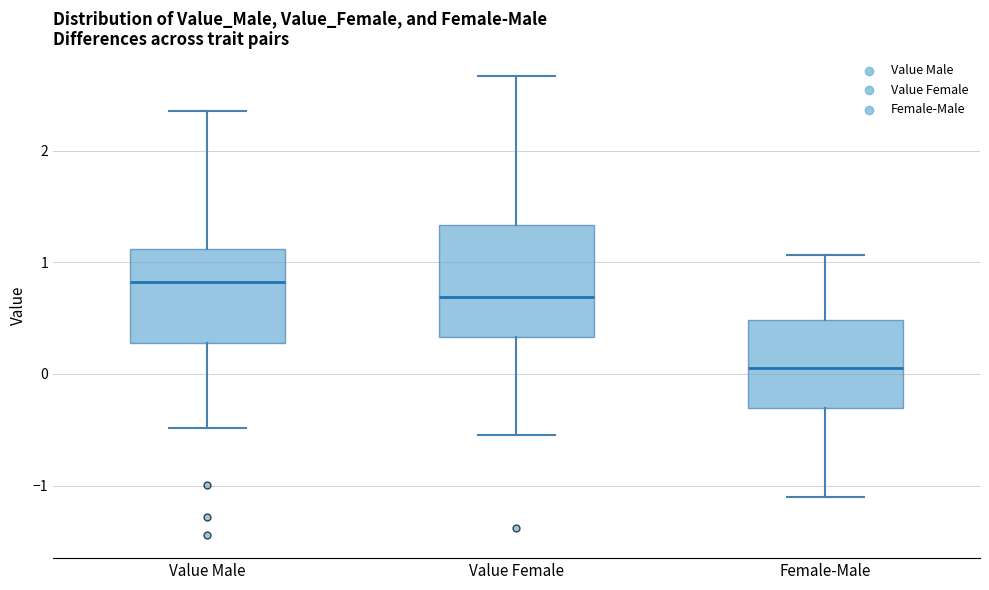

Which box's median line is the lowest?

Female-Male